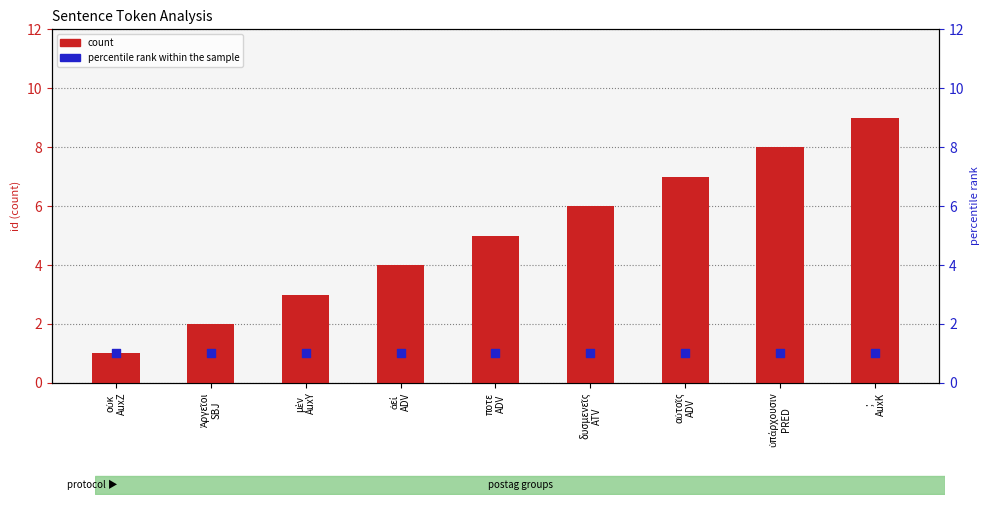

Which series contains the highest Y value?

count